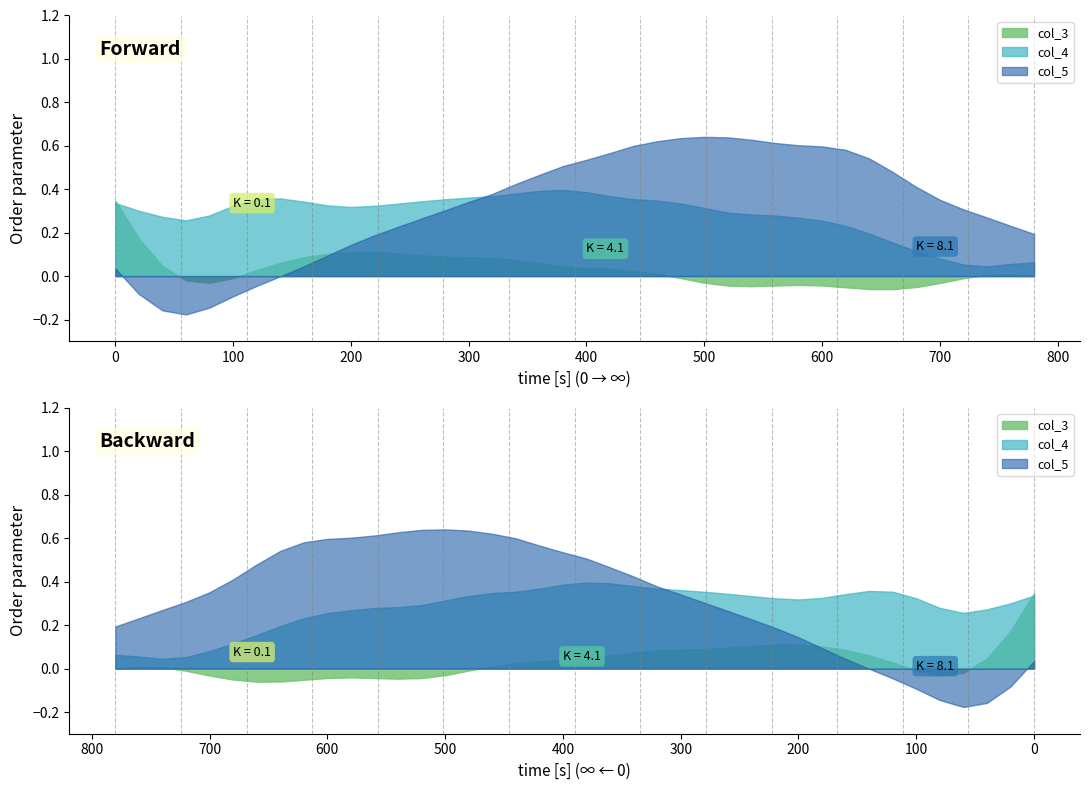

How many values in col_3 are above zero?

23